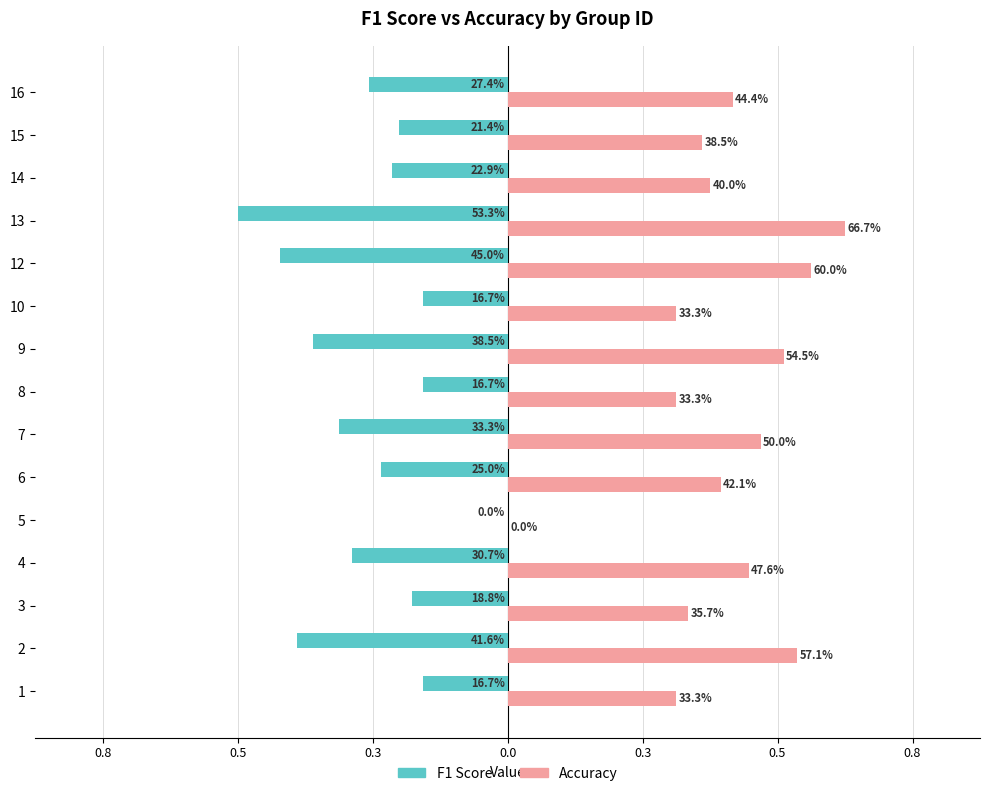

What are all the series names shown in the legend?

F1 Score, Accuracy